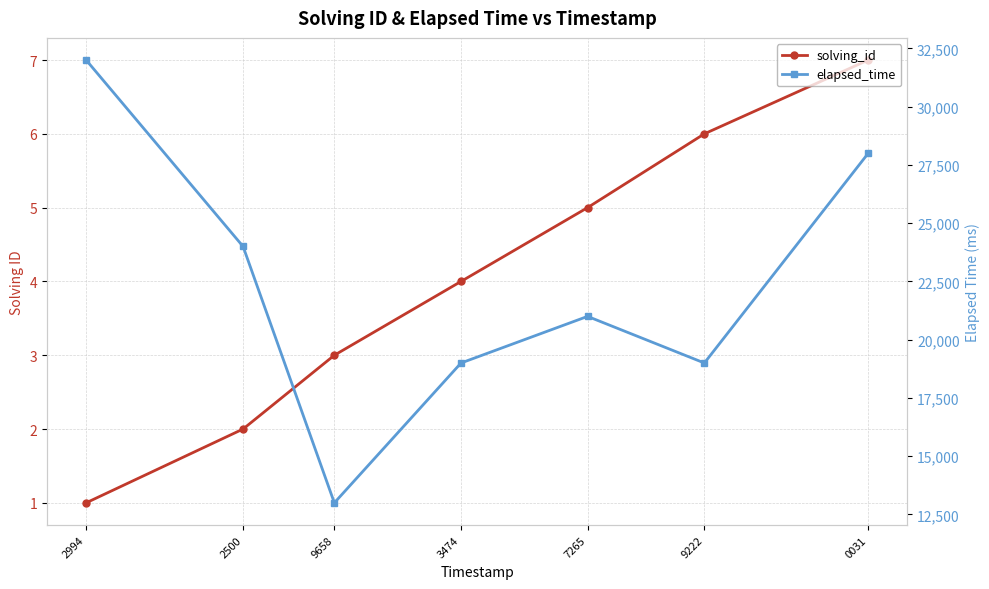

Reading left to right, list all the values displayed in this chart.

solving_id: 2994=1	2500=2	9658=3	3474=4	7265=5	9222=6	0031=7
elapsed_time: 2994=32000	2500=24000	9658=13000	3474=19000	7265=21000	9222=19000	0031=28000